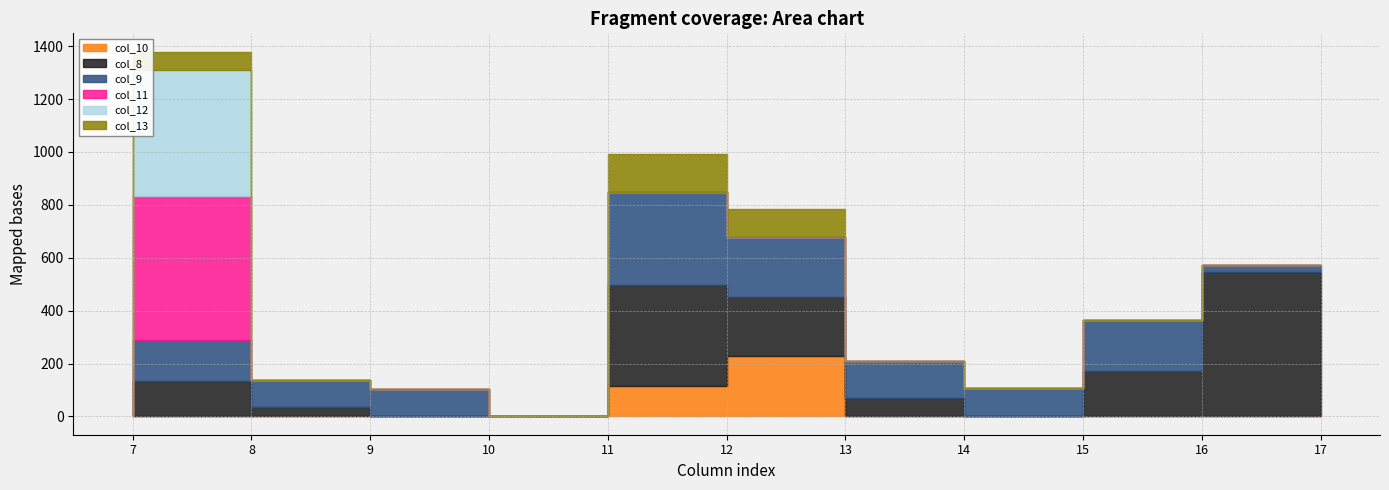

At which category does col_10 reach its first local peak?

13